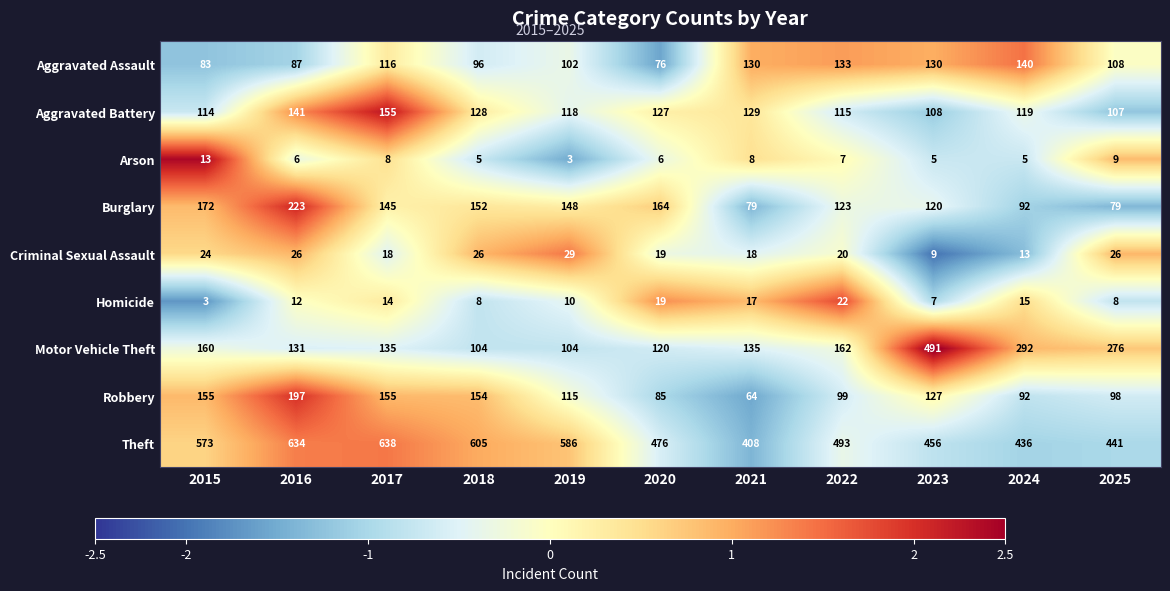

What is the difference between the second highest and minimum values in the Homicide series?

16